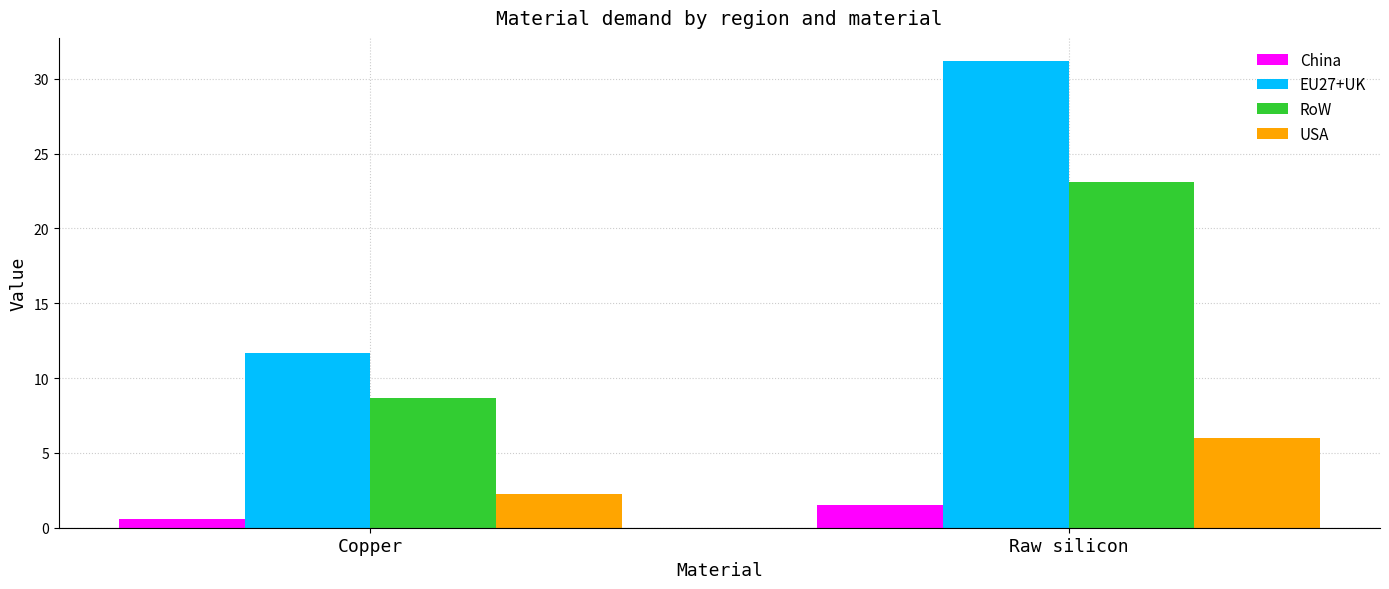

The EU27+UK series shows 11.7 at Copper. True or false?

True